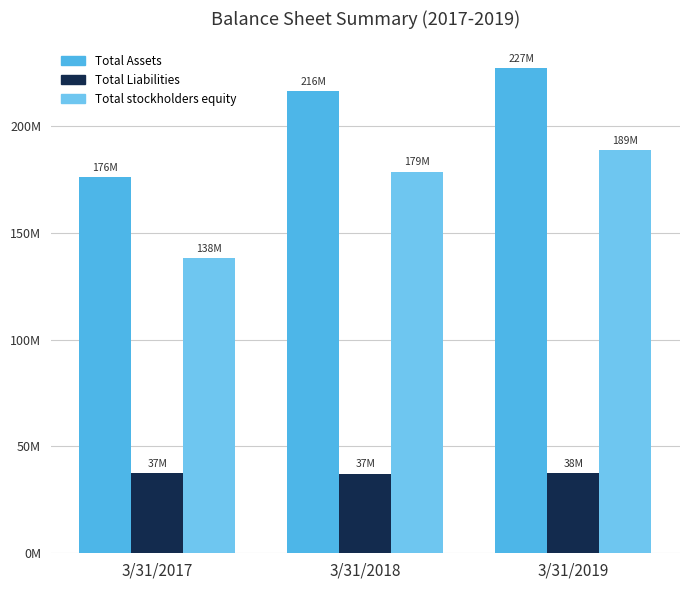

What is the sum of all Total stockholders equity values?

505574000